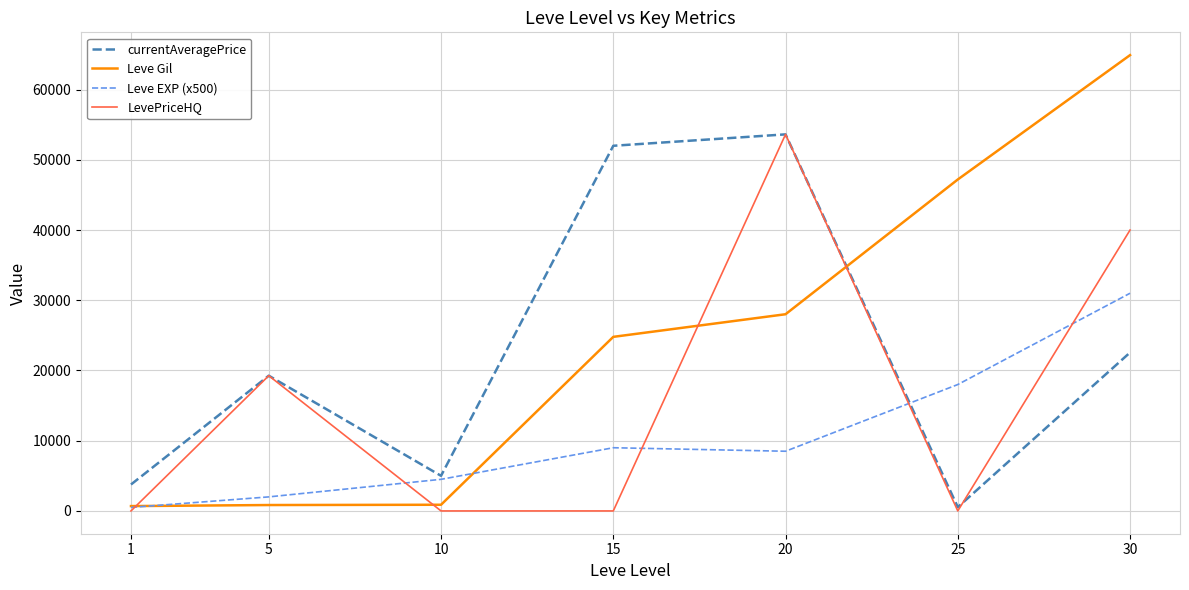

Does the chart have visible grid lines?

Yes